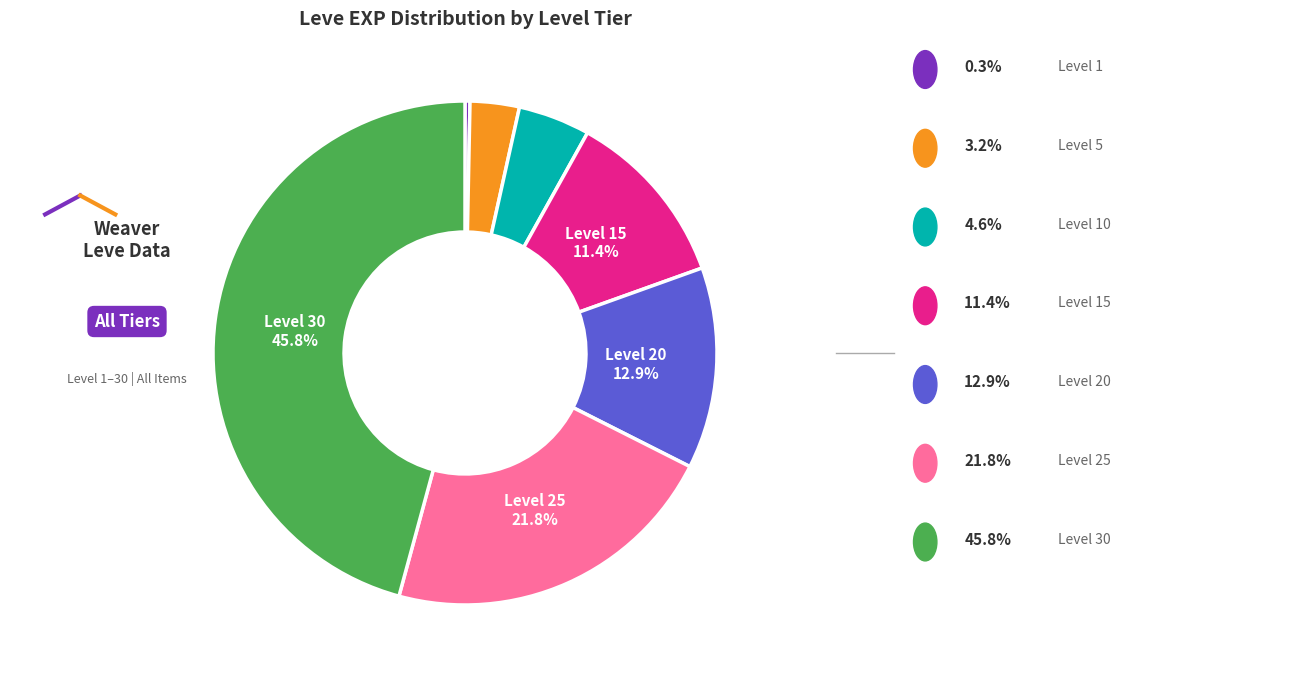

Is there a majority slice in this chart?

No